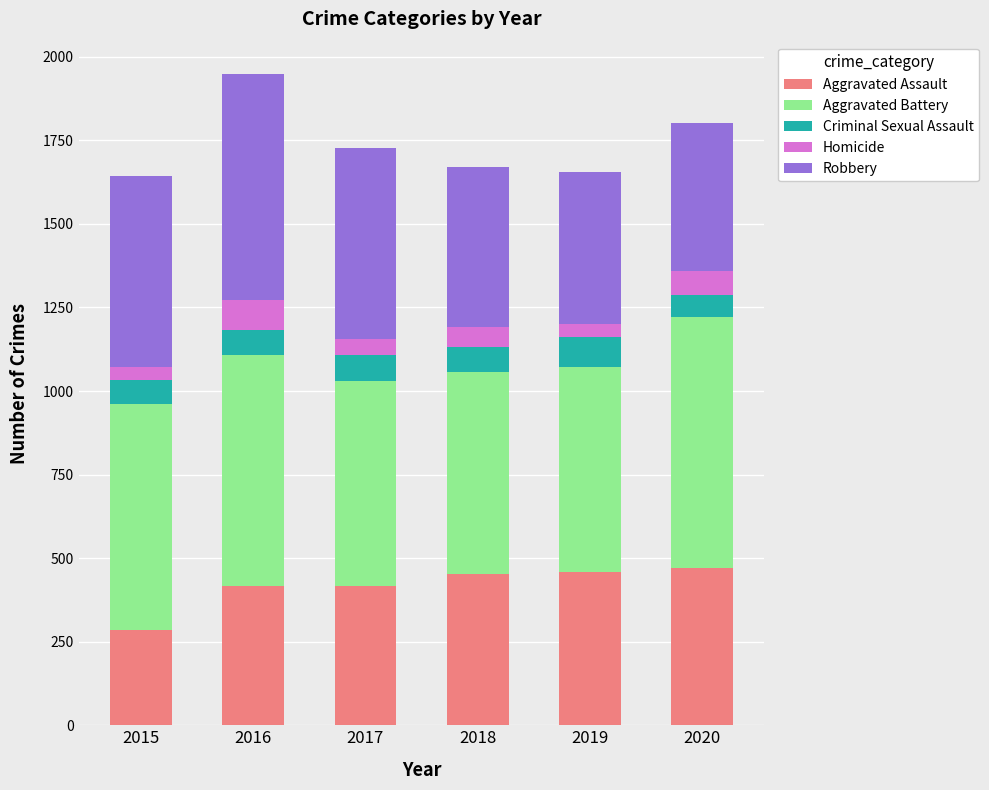

Is it true that Aggravated Assault equals 206 at 2017?

False